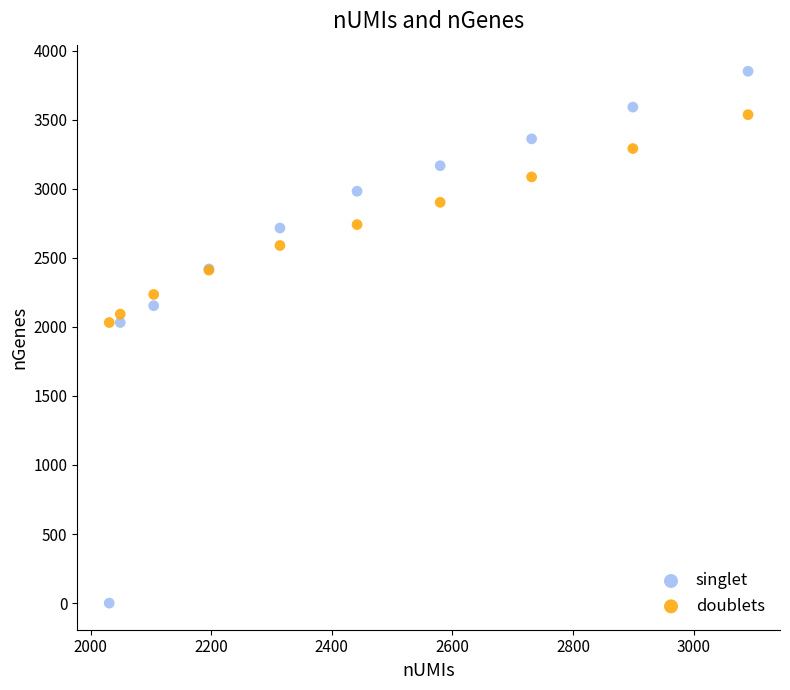

Which series contains the highest Y value?

singlet